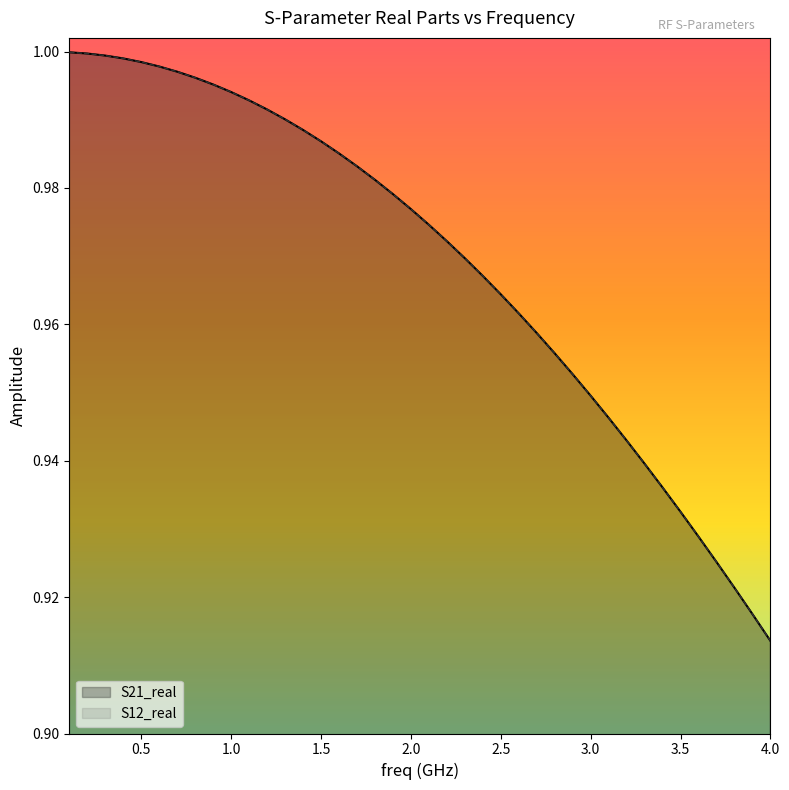

At how many categories does at least one series exceed 0?

40